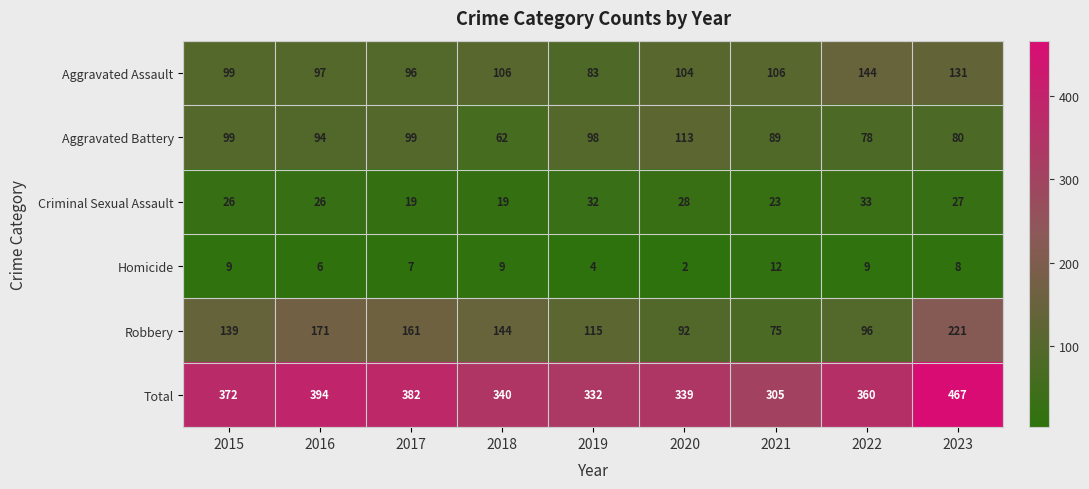

What is the difference between the highest and lowest values at 2015?

363